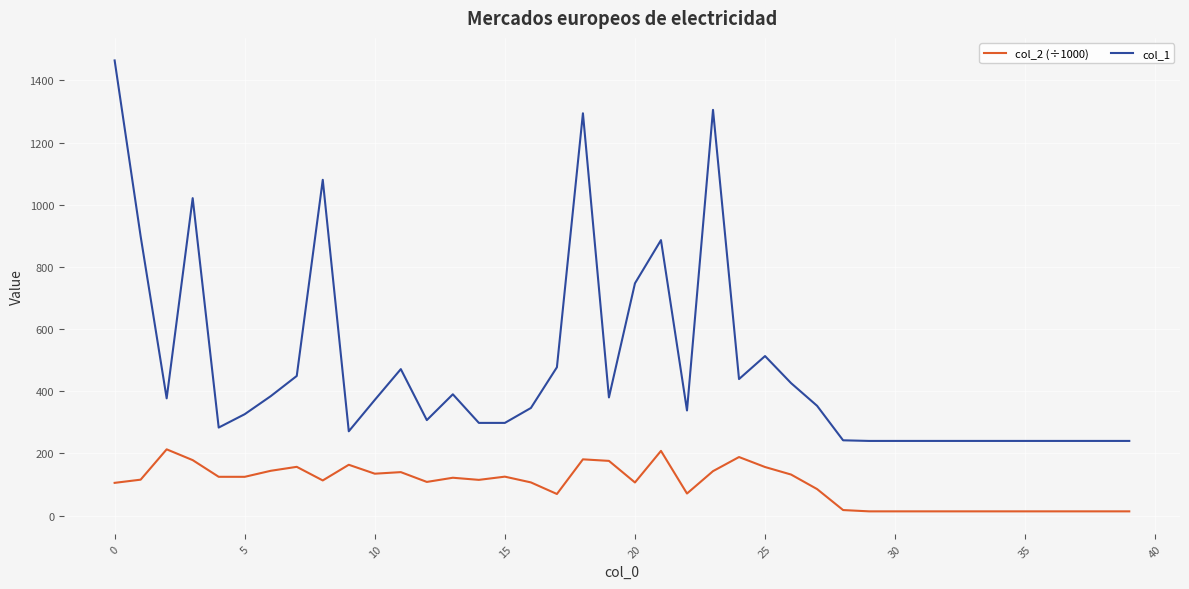

What is the difference between the maximum and minimum values in the col_1 series?

1224.0